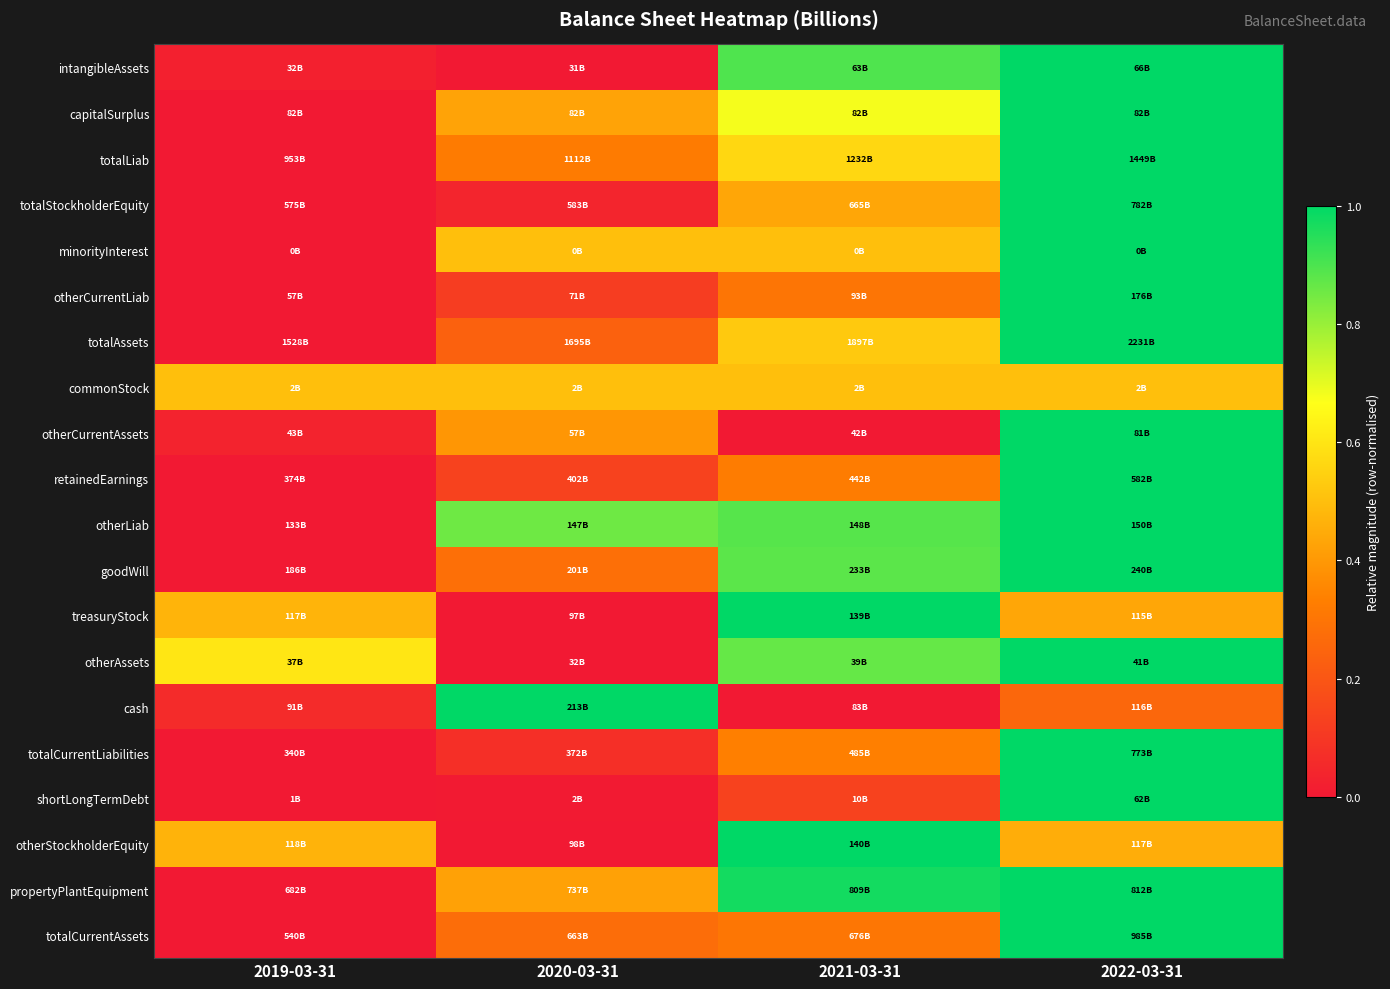

Which has a higher value, 2019-03-31 or 2022-03-31?

2022-03-31